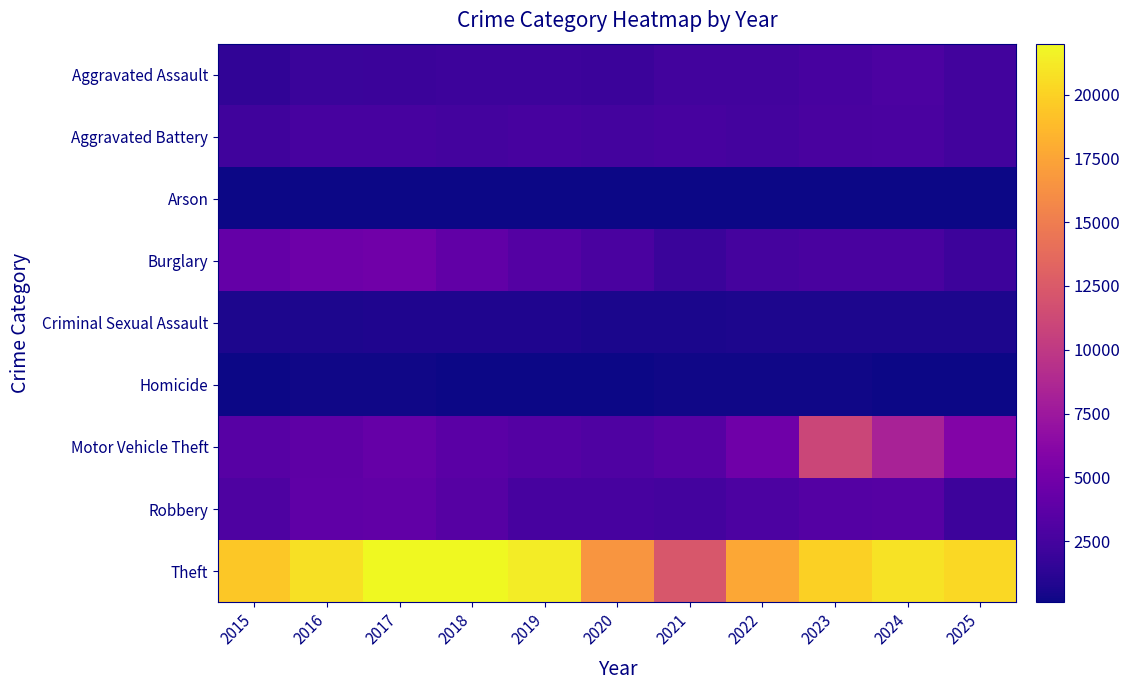

At how many categories does at least one series exceed 12855?

10